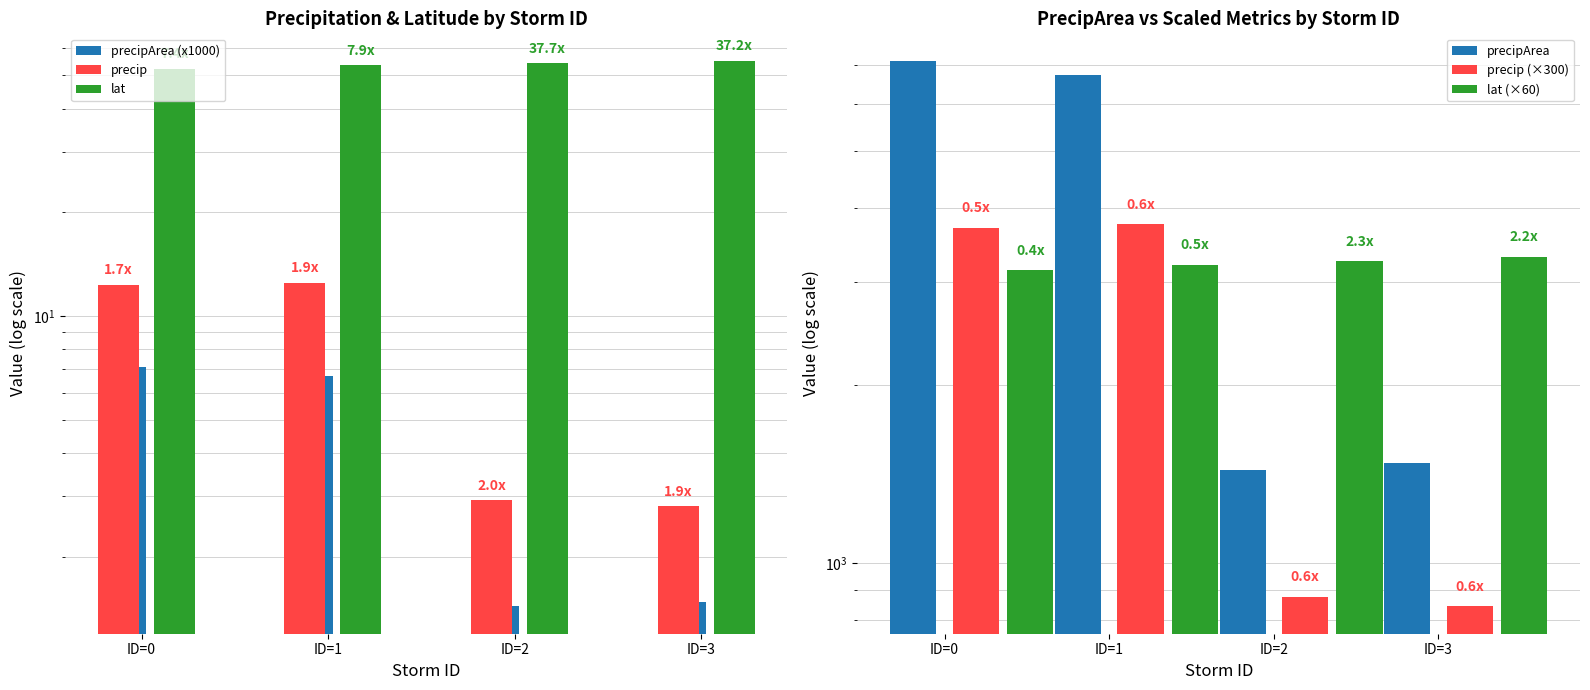

Which label corresponds to the largest value in the chart?

ID=0